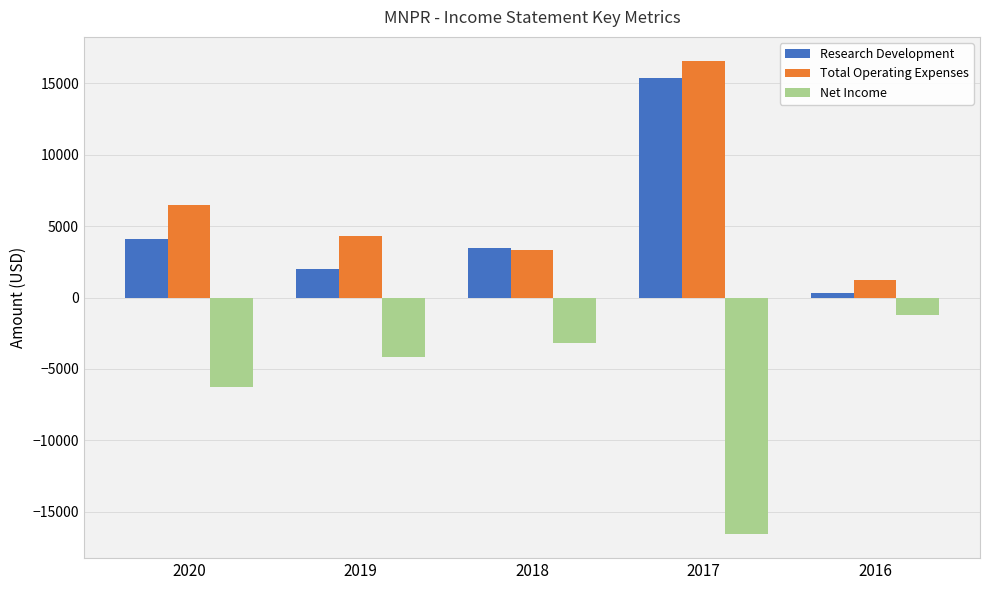

Is it true that Research Development equals 15400 at 2017?

True